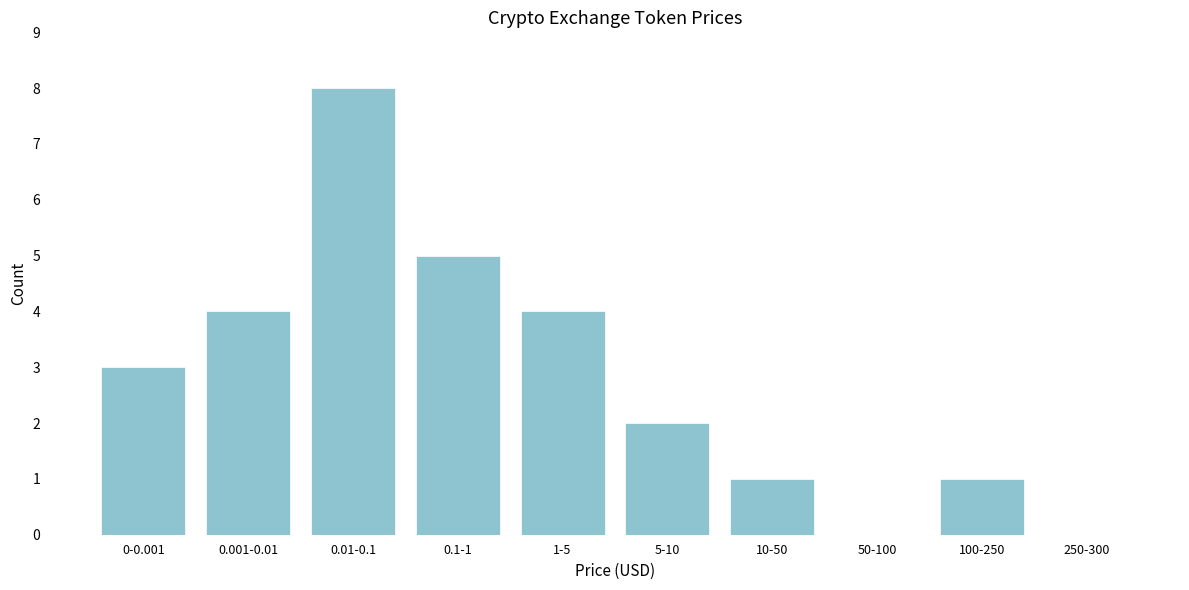

Reading left to right, list all the values displayed in this chart.

0-0.001=3	0.001-0.01=4	0.01-0.1=8	0.1-1=5	1-5=4	5-10=2	10-50=1	50-100=0	100-250=1	250-300=0